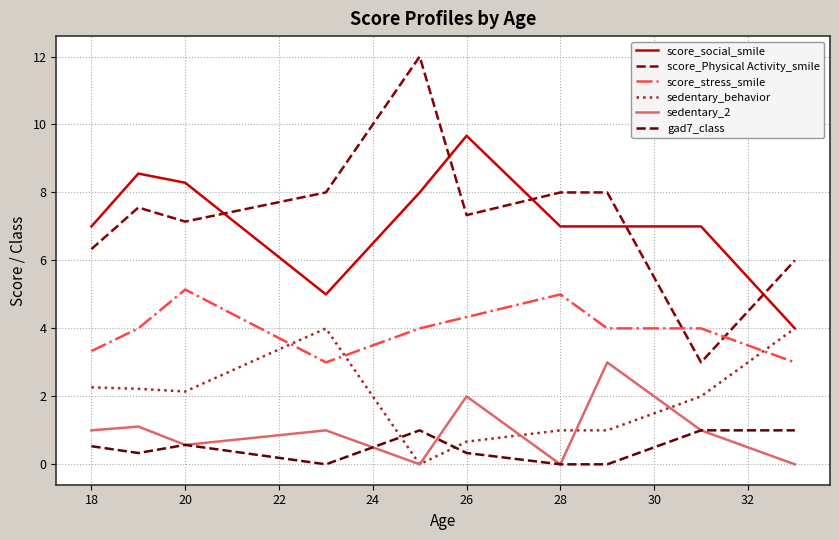

How many intersections are there between sedentary_behavior and score_stress_smile?

3